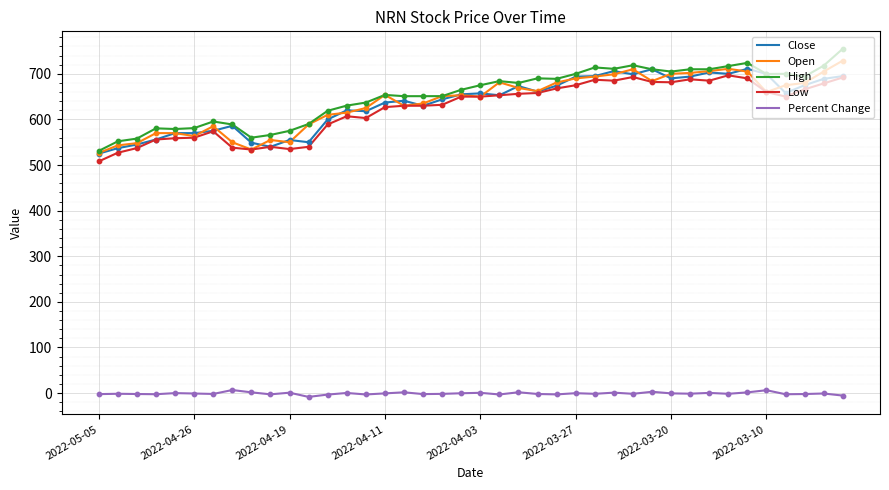

True or false: Open and Percent Change intersect in this chart.

False